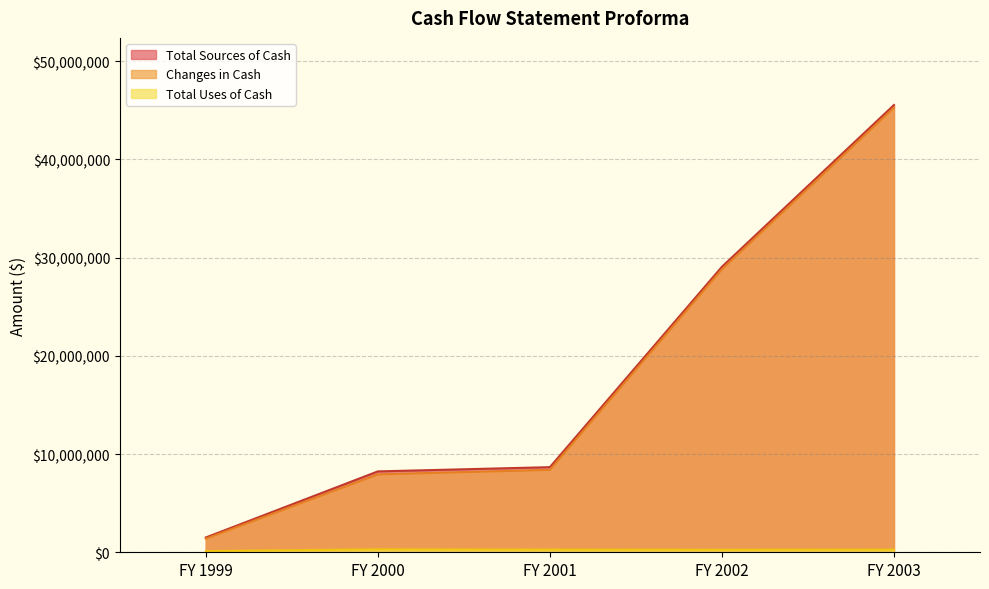

At which label does Changes in Cash first exceed 8390097?

FY 2002